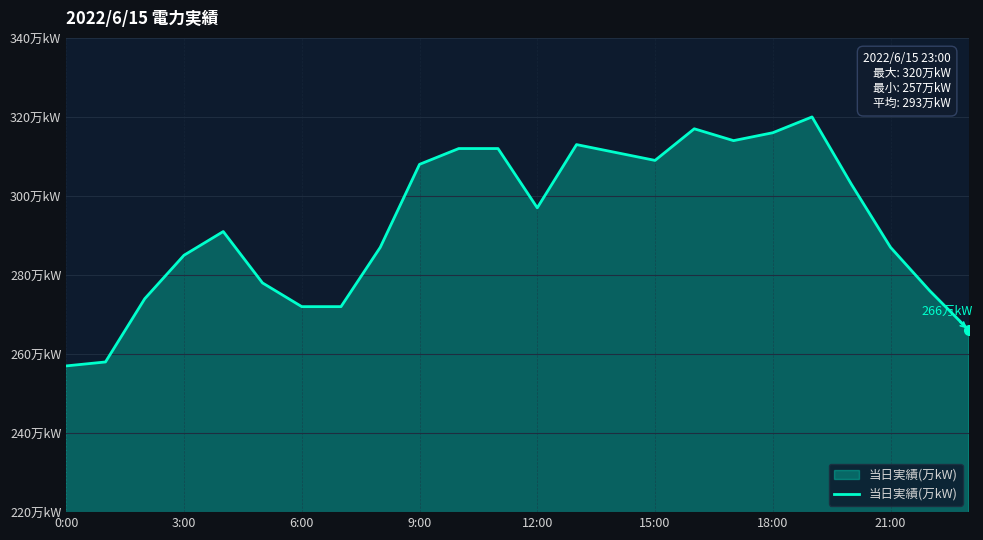

How many points are higher than both their immediate neighbors (excluding endpoints)?

4